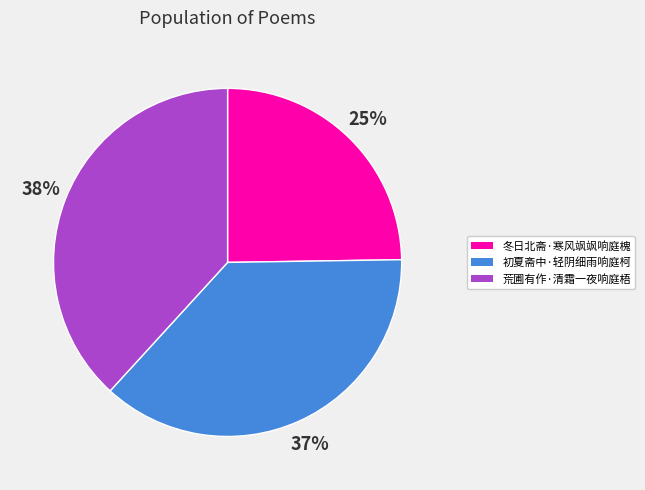

How many segments does this pie chart have?

3